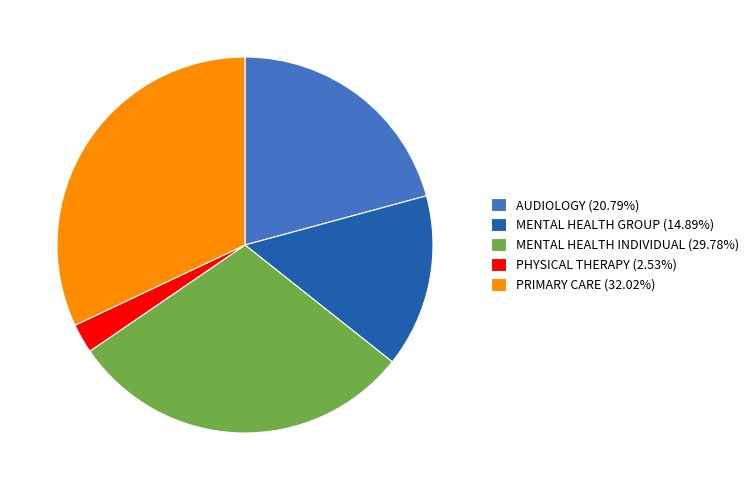

Between PRIMARY CARE and AUDIOLOGY, which is larger?

PRIMARY CARE